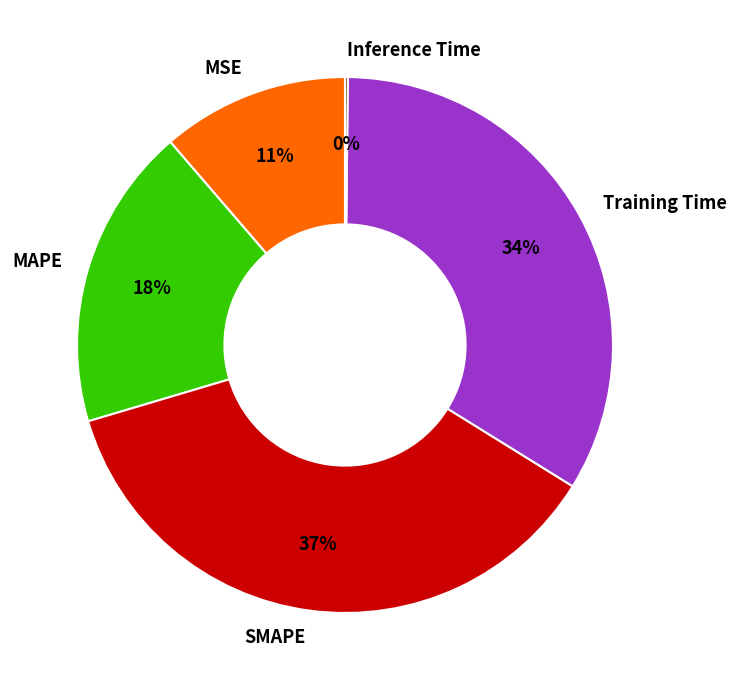

Combined, do SMAPE and Training Time account for over 50%?

Yes